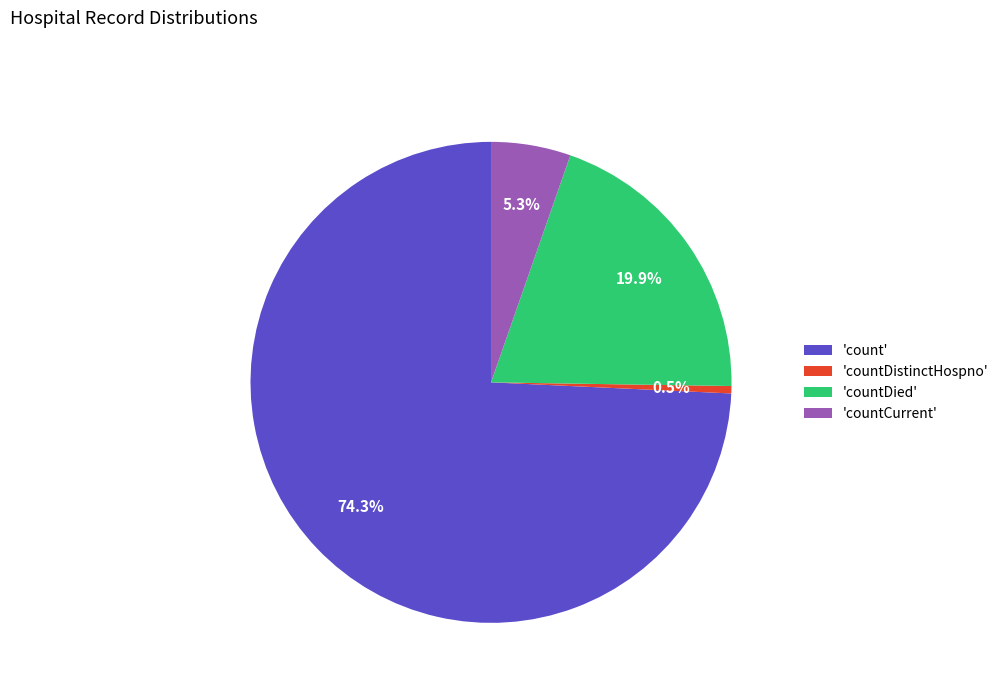

What is the total percentage of 'countCurrent' and 'count'?

79.6%